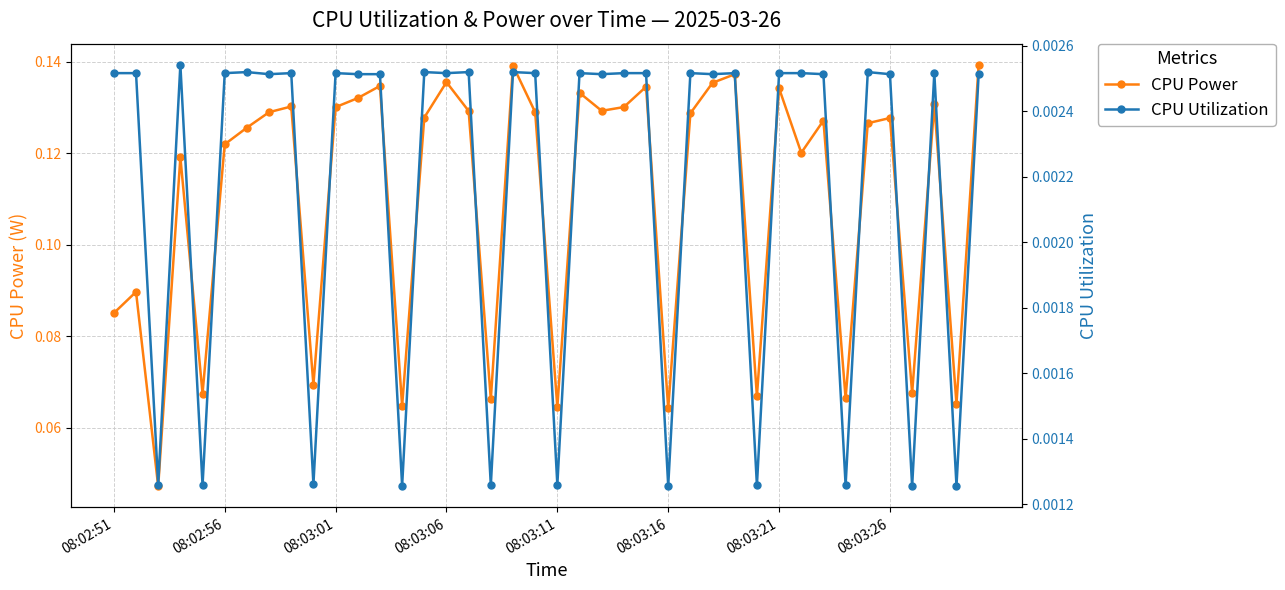

True or false: CPU Utilization and CPU Power cross at least once.

False